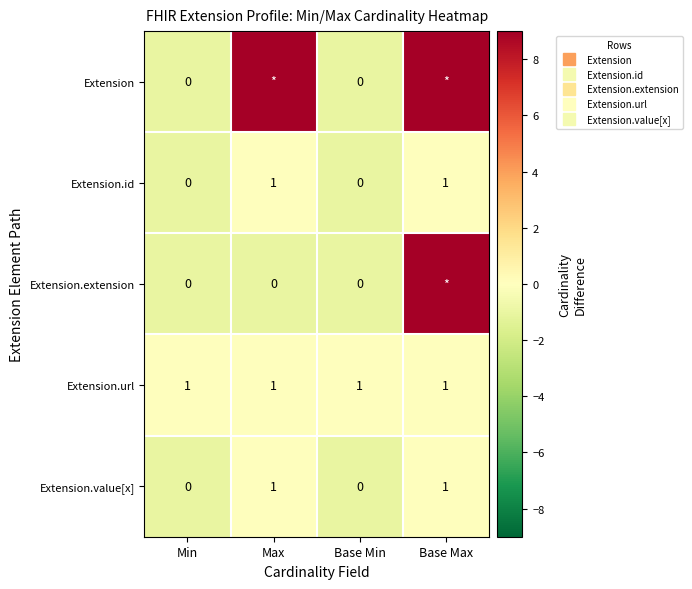

At how many categories does at least one series exceed 6?

2